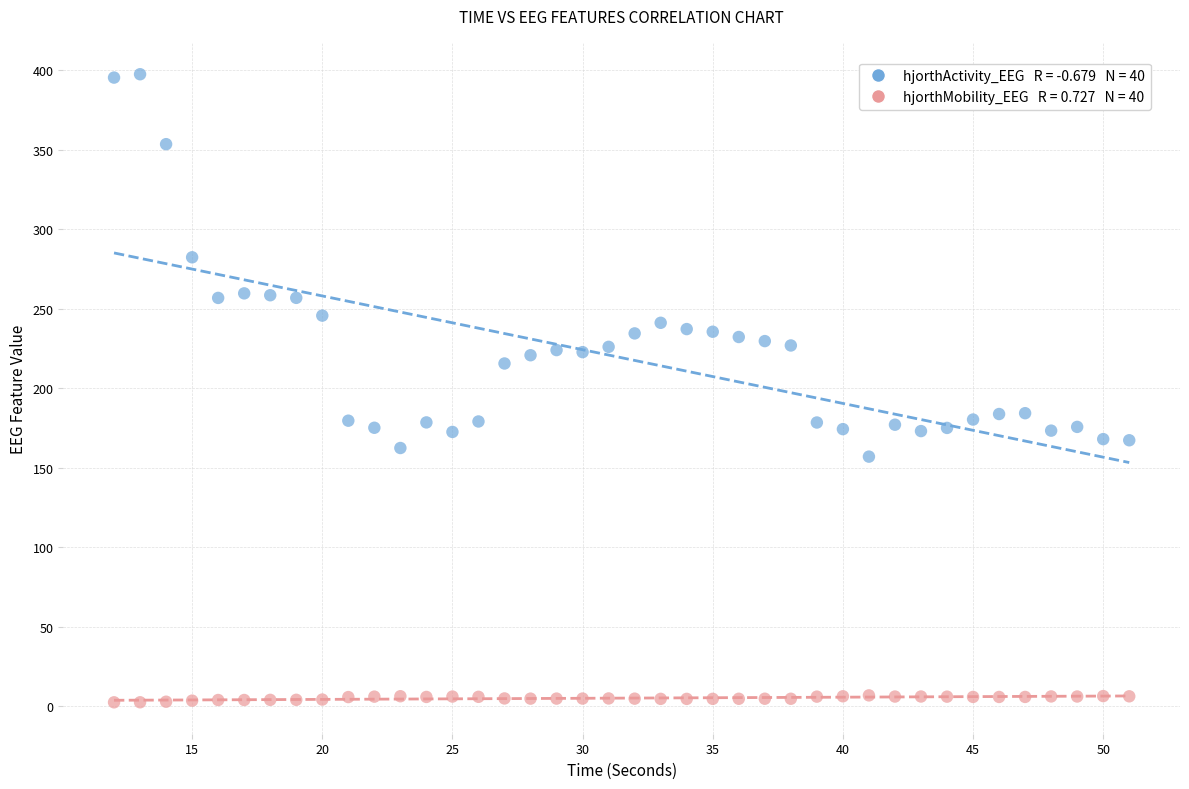

Across all data points, what is the range of Y values (max minus min)?

395.2